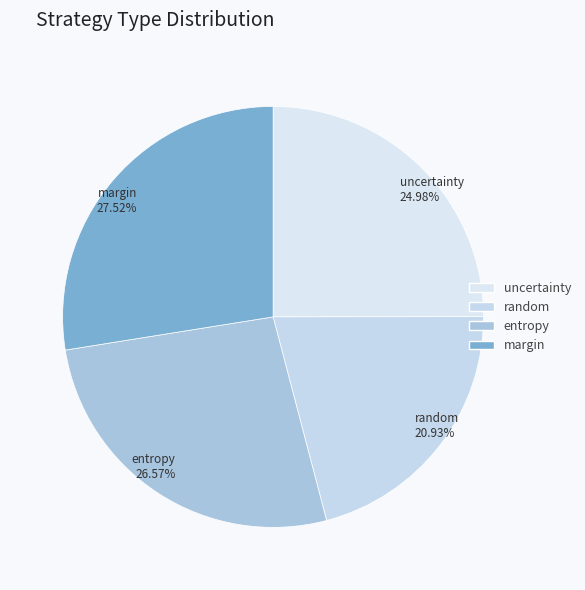

What percentage is NOT represented by entropy?

73.4%